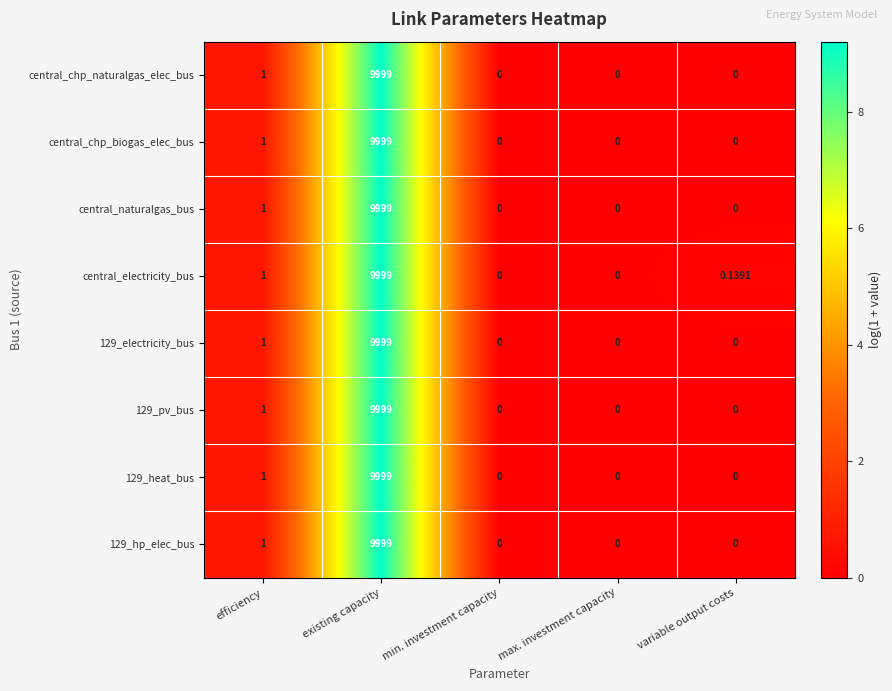

Where is 129_hp_elec_bus nearest to the value 4999?

efficiency